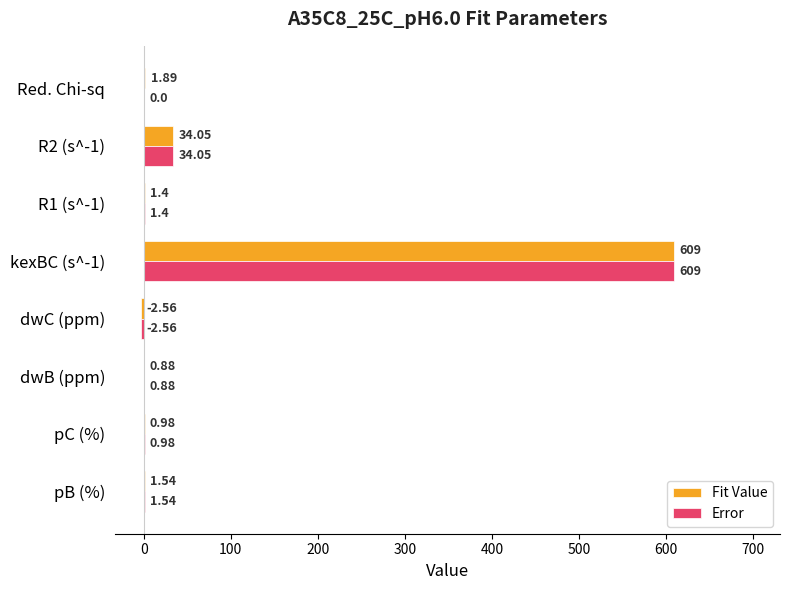

At which category is the sum across all series the highest?

kexBC (s^-1)